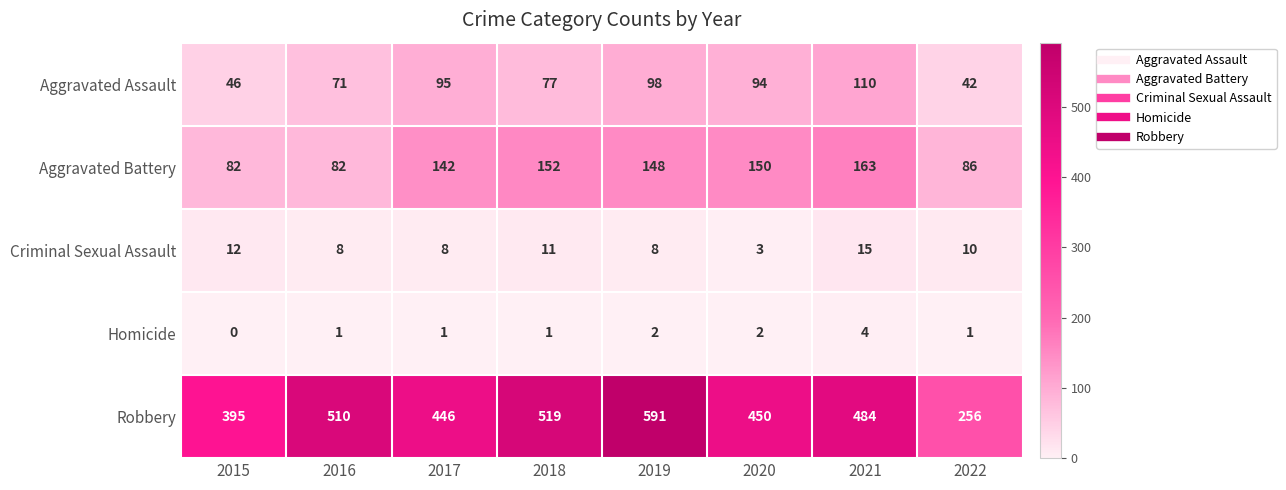

At 2018, list the series in order from smallest to largest.

Homicide, Criminal Sexual Assault, Aggravated Assault, Aggravated Battery, Robbery